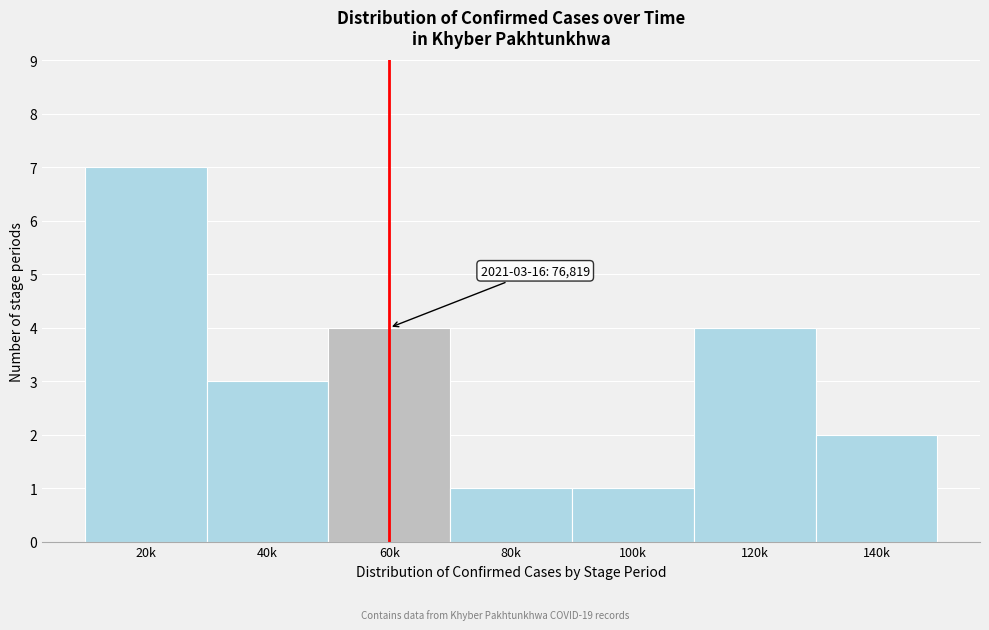

Reading left to right, what are all the values shown in this chart?

20k=7	40k=3	60k=4	80k=1	100k=1	120k=4	140k=2